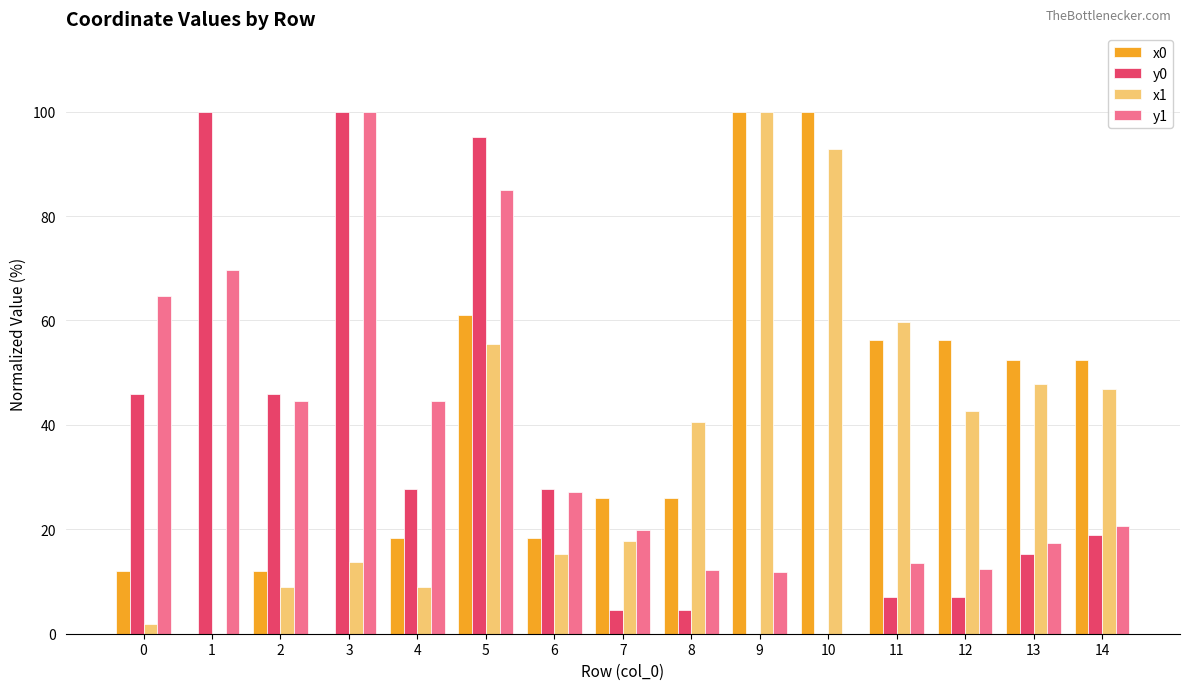

Which series changed the most between 3 and 12?

y0